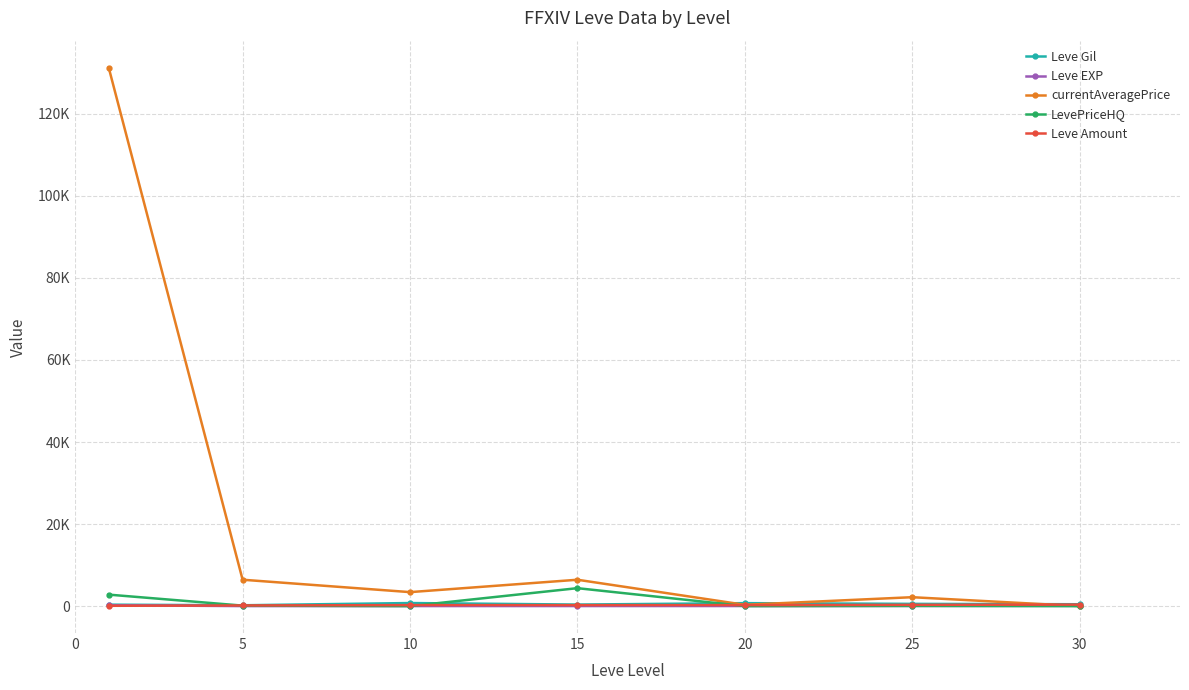

Does the chart have visible grid lines?

Yes